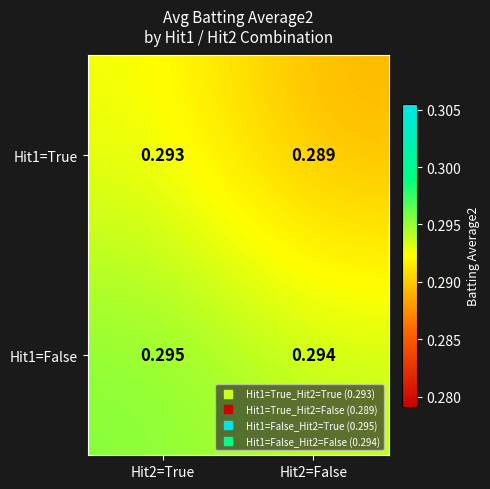

Which series changed the most between Hit2=True and Hit2=False?

Hit1=True